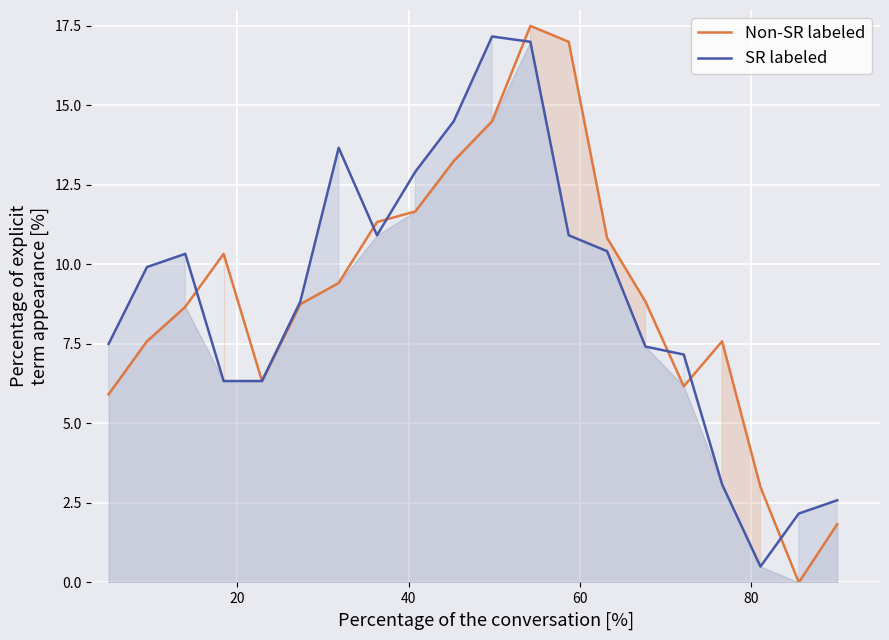

True or false: Non-SR labeled has more than 0 interior local peaks.

True